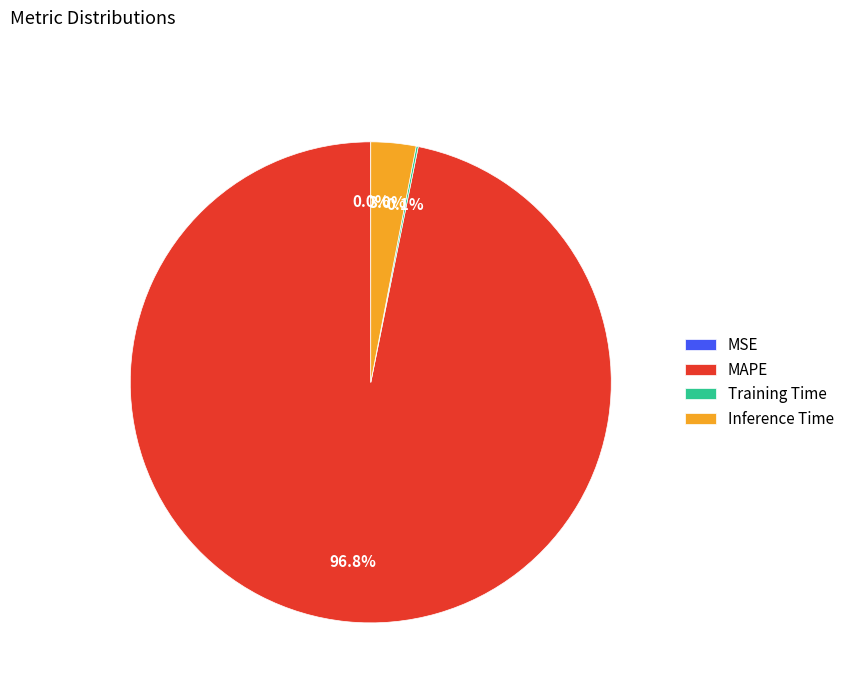

Which category accounts for the majority?

MAPE